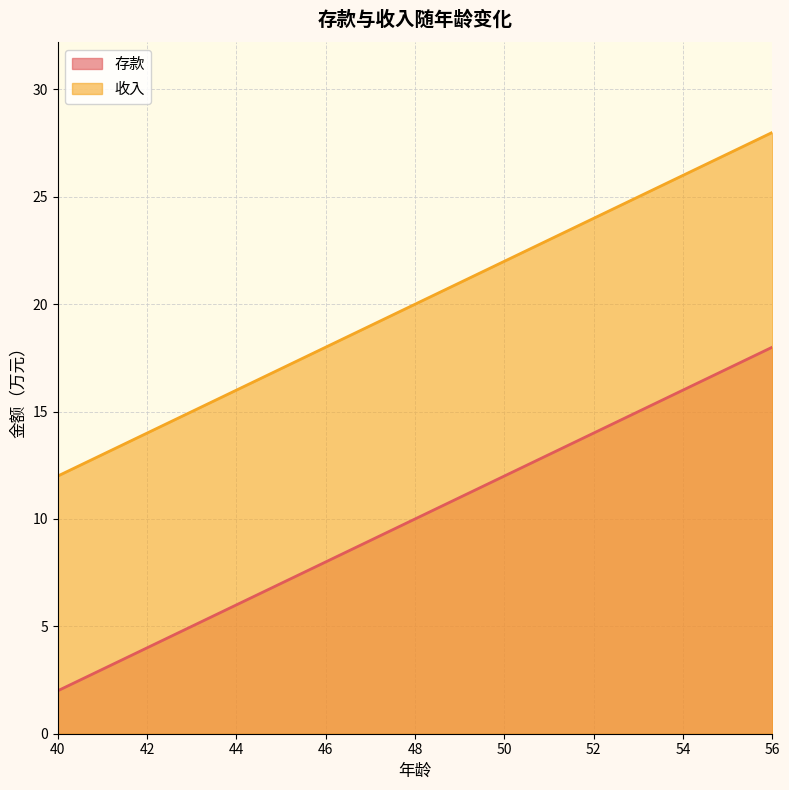

Which series changed the most between 43 and 49?

存款